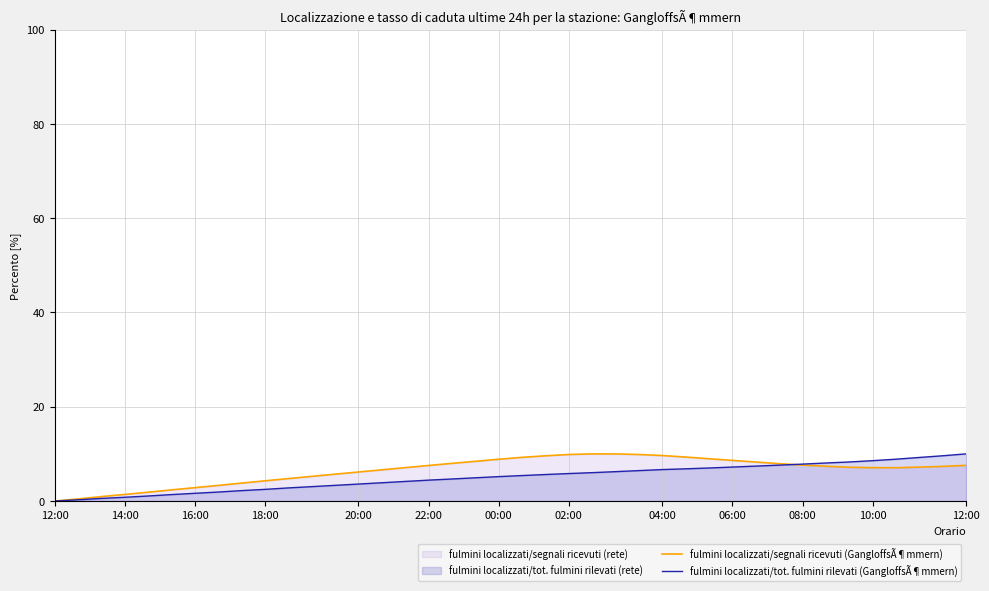

What is the sum of all fulmini localizzati/tot. fulmini rilevati (GangloffsÃ¶mmern) values?

200.9